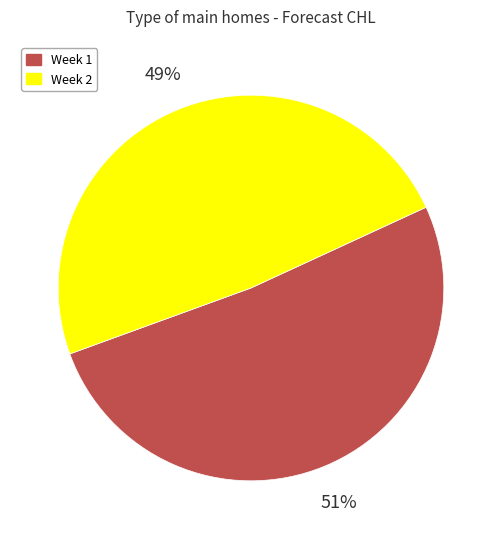

To the nearest percent, what is the combined percentage of Week 1 and Week 2?

100%